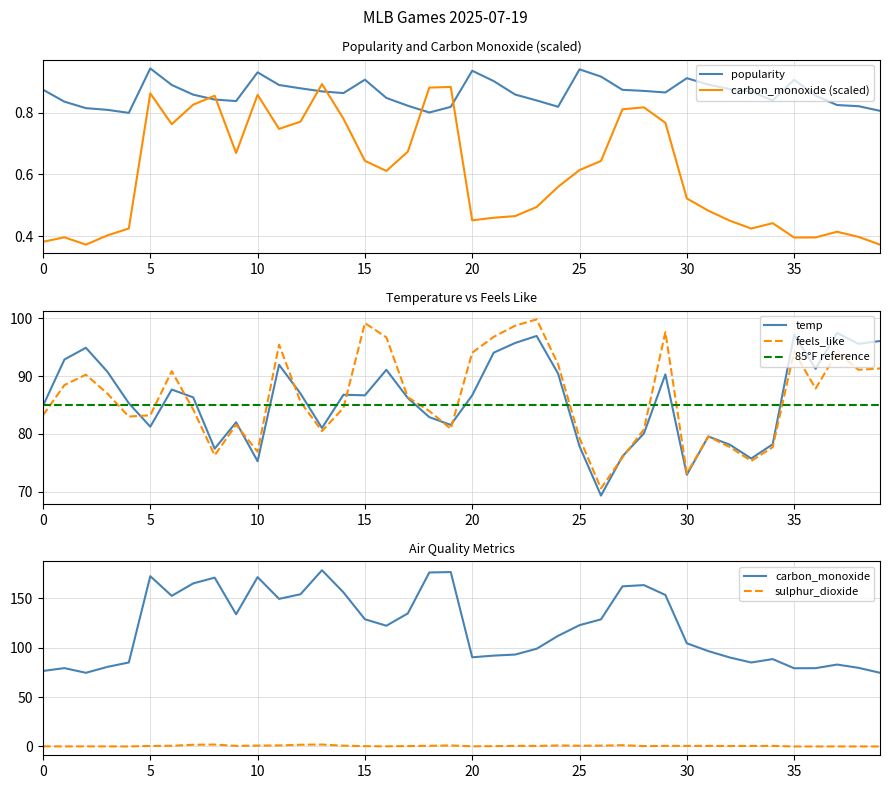

True or false: popularity and carbon_monoxide (scaled) intersect in this chart.

True